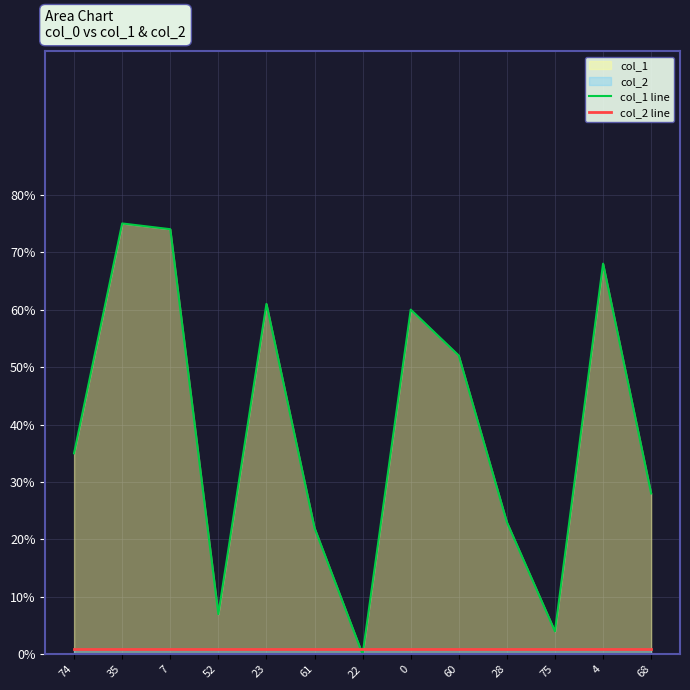

Is the value of col_1 line at 74 greater than the value of col_2 line at 68?

Yes